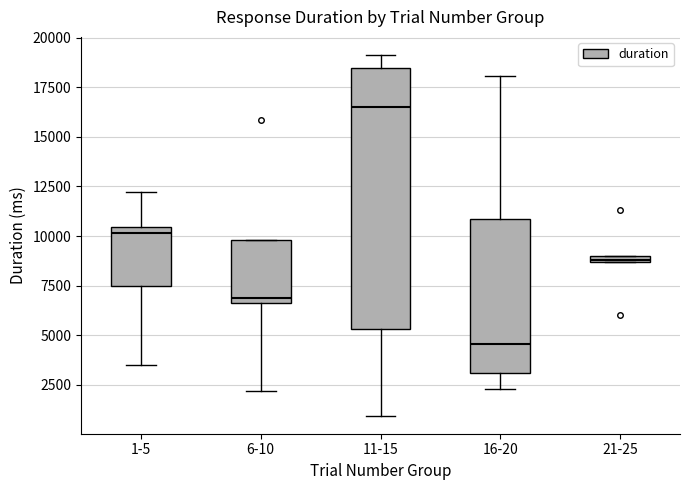

Which box is the tallest, from its lower edge to its upper edge?

11-15